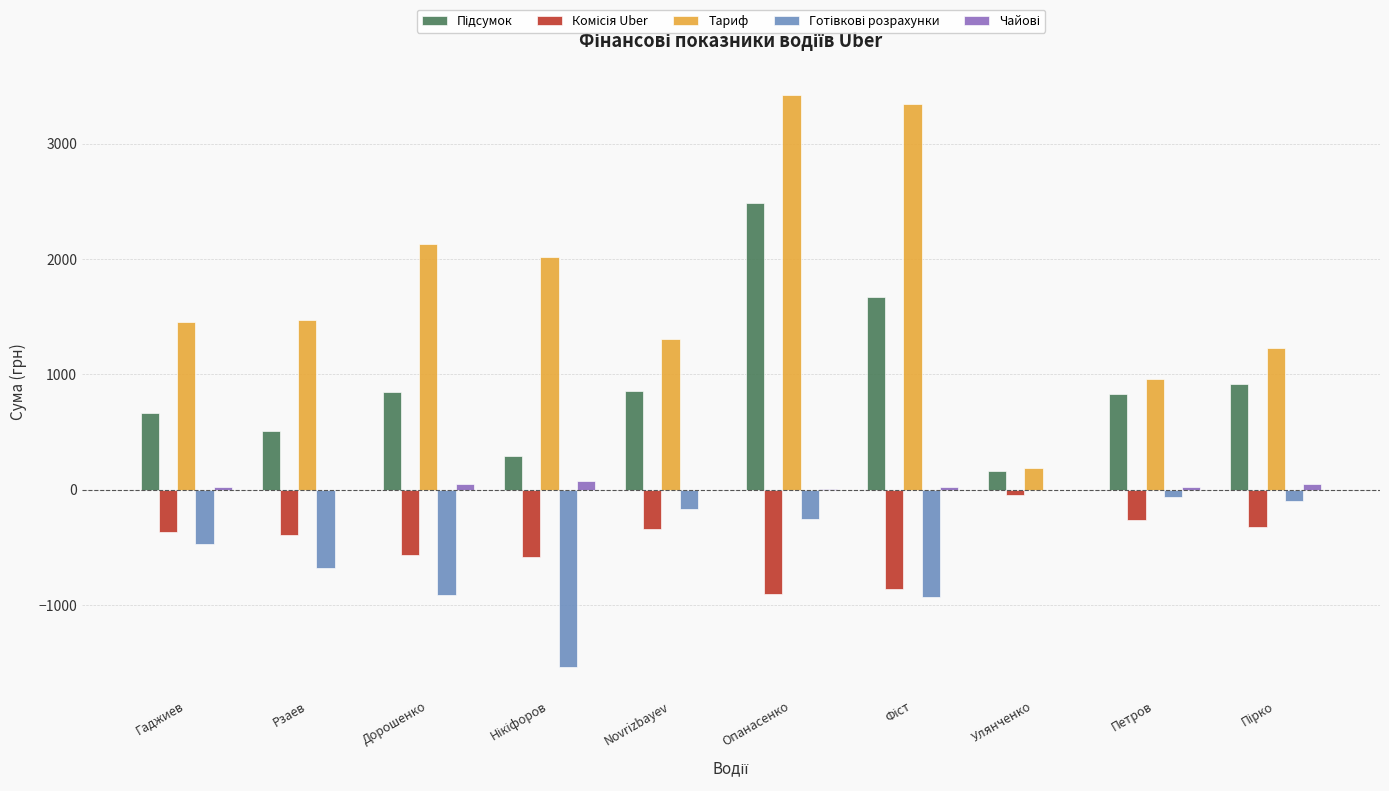

How many categories are shown in the chart?

10